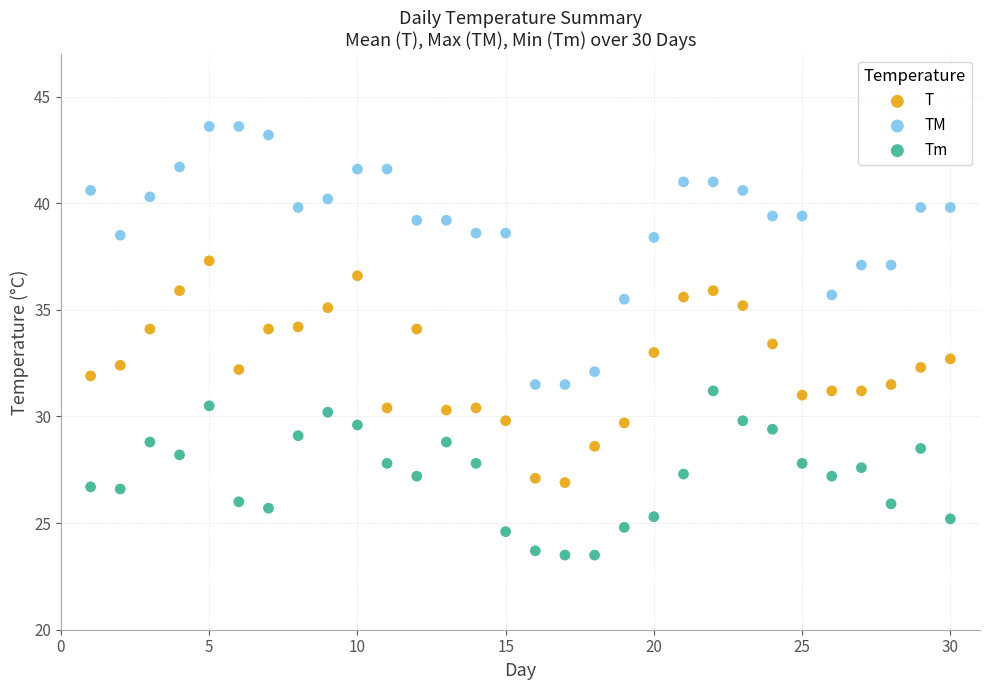

What are all the series names shown in the legend?

T, TM, Tm